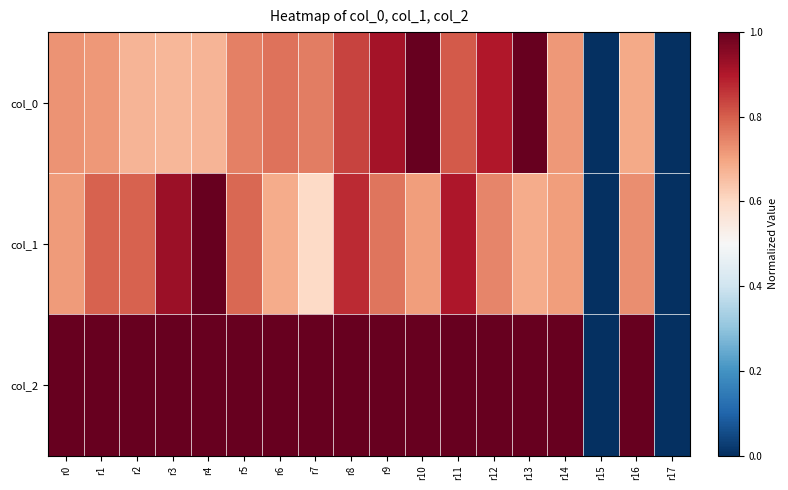

At which category does the chart reach its minimum across all series?

r15